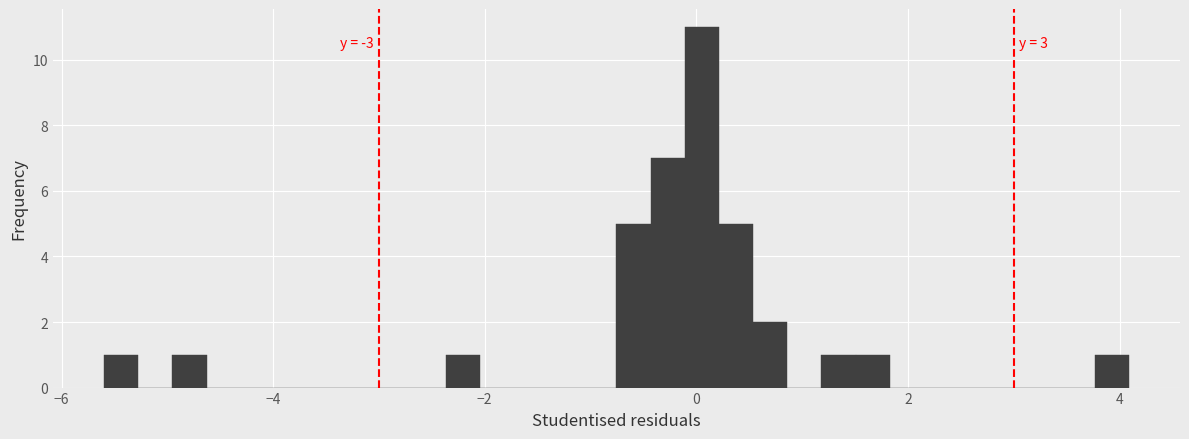

Read against the x-axis, roughly where is the centre of the tallest bar?

0.0